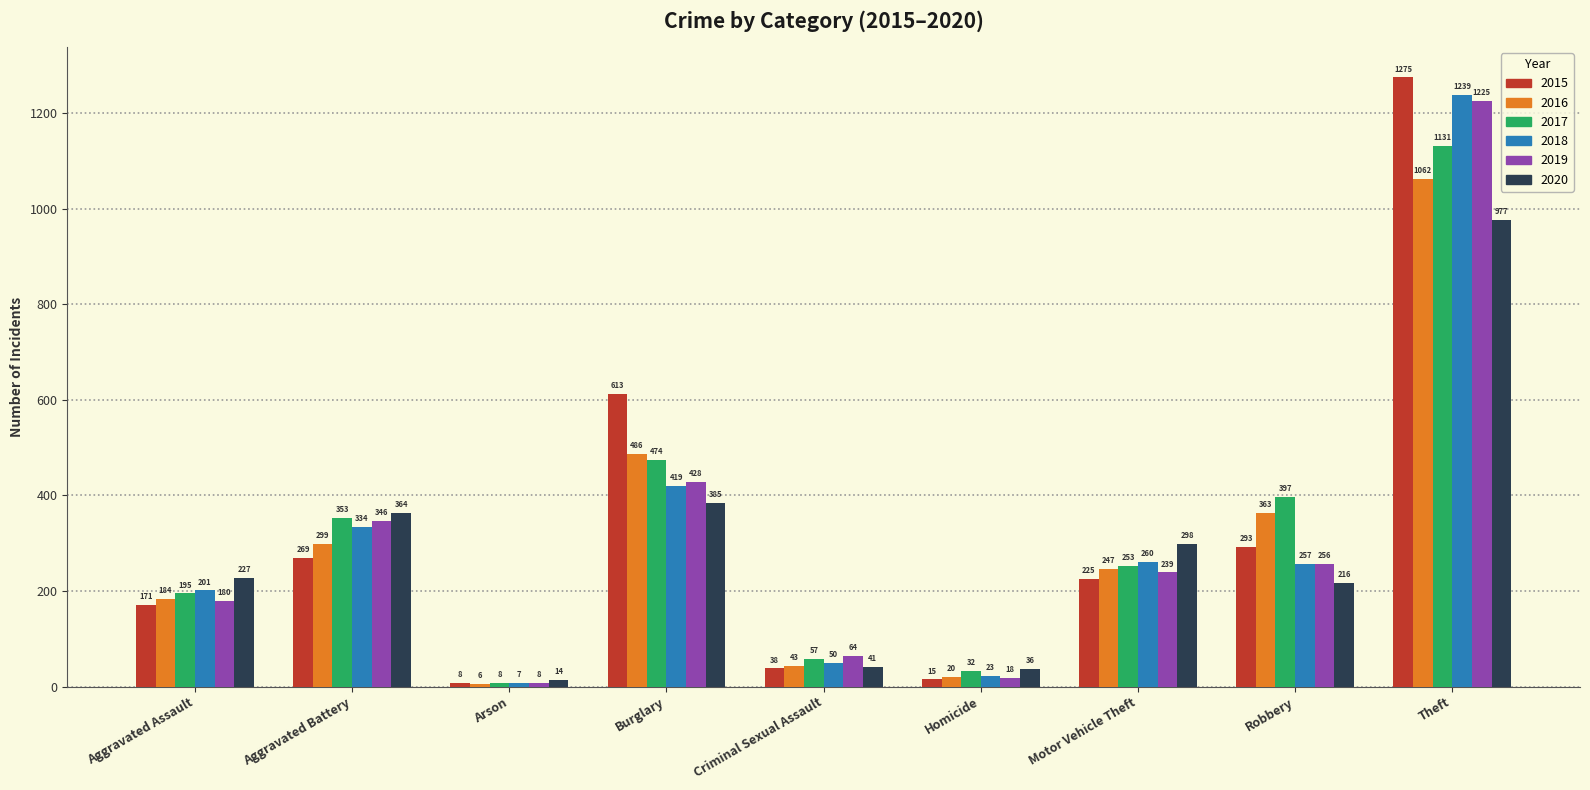

What is the maximum value for 2017?

1131